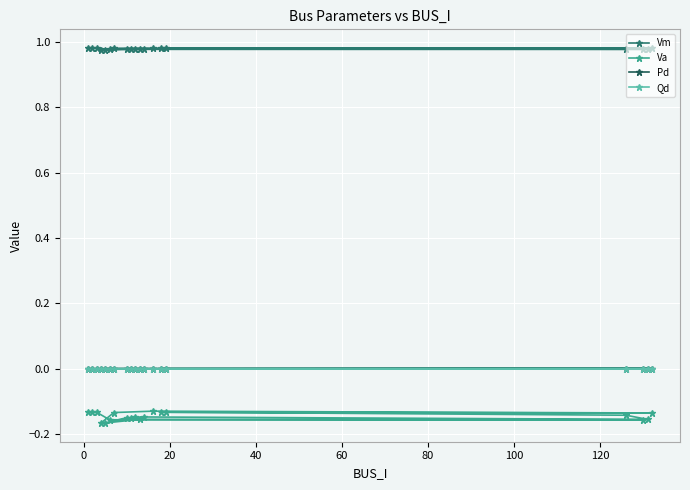

Which series has the largest range (max minus min)?

Va